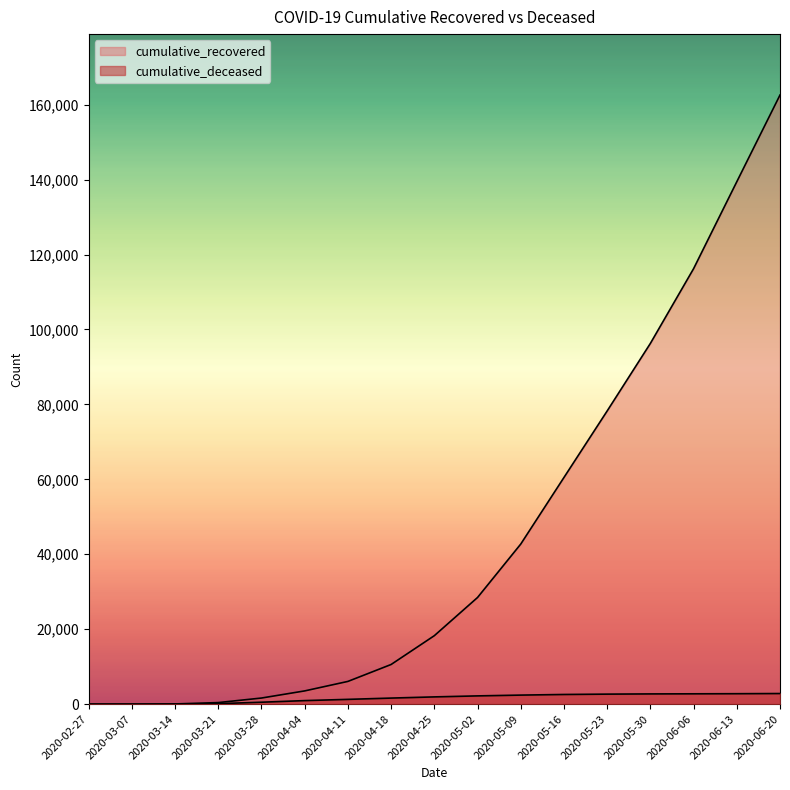

Reading right to left, what are all the values shown in this chart?

cumulative_recovered: 2020-06-20=162561	2020-06-13=139422	2020-06-06=116220	2020-05-30=96276	2020-05-23=78249	2020-05-16=60498	2020-05-09=42727	2020-05-02=28470	2020-04-25=18278	2020-04-18=10590	2020-04-11=6072	2020-04-04=3540	2020-03-28=1635	2020-03-21=423	2020-03-14=63	2020-03-07=10	2020-02-27=3
cumulative_deceased: 2020-06-20=2838	2020-06-13=2793	2020-06-06=2764	2020-05-30=2737	2020-05-23=2680	2020-05-16=2586	2020-05-09=2421	2020-05-02=2210	2020-04-25=1941	2020-04-18=1625	2020-04-11=1282	2020-04-04=952	2020-03-28=519	2020-03-21=141	2020-03-14=20	2020-03-07=1	2020-02-27=0